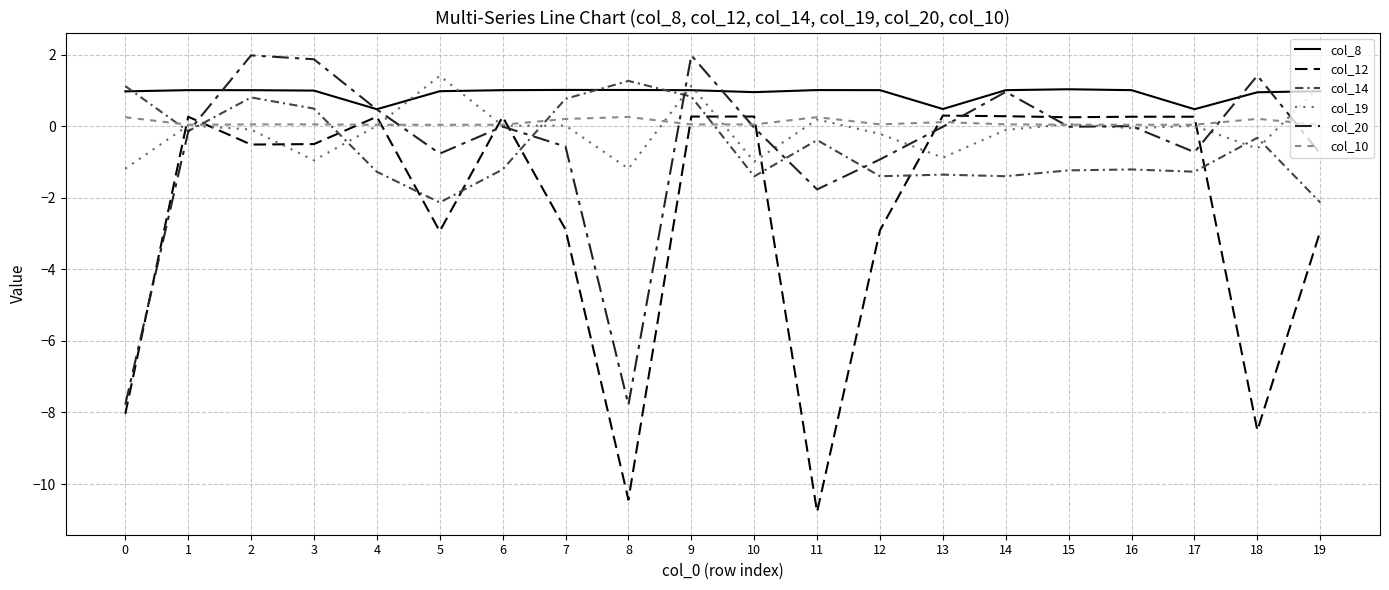

How many times do col_14 and col_19 cross each other?

7